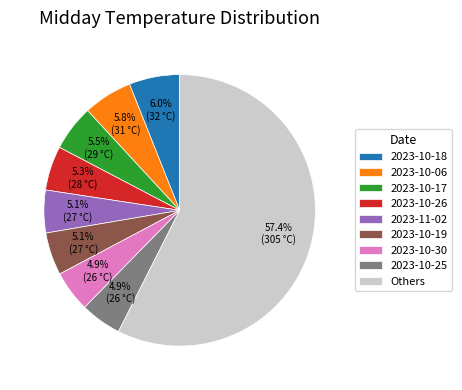

Between 2023-10-25 and 2023-10-17, which is larger?

2023-10-17